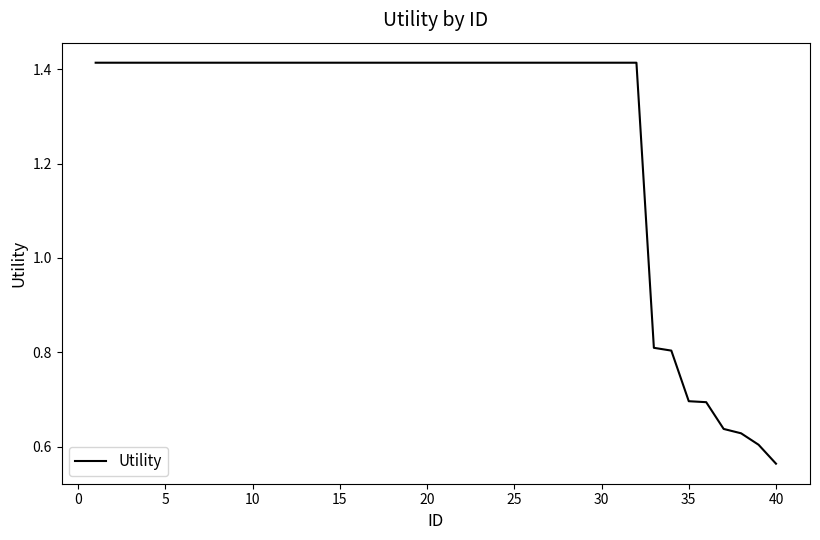

Does the chart have visible grid lines?

No